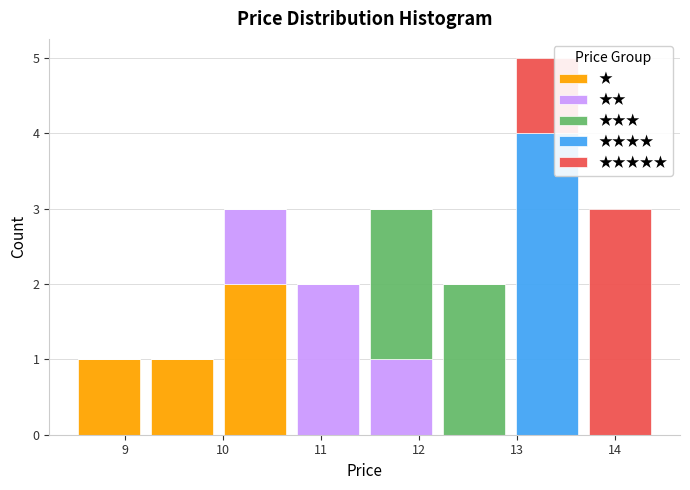

Which range on the x-axis has the tallest stacked bar (by total height)?

12.9 to 13.7